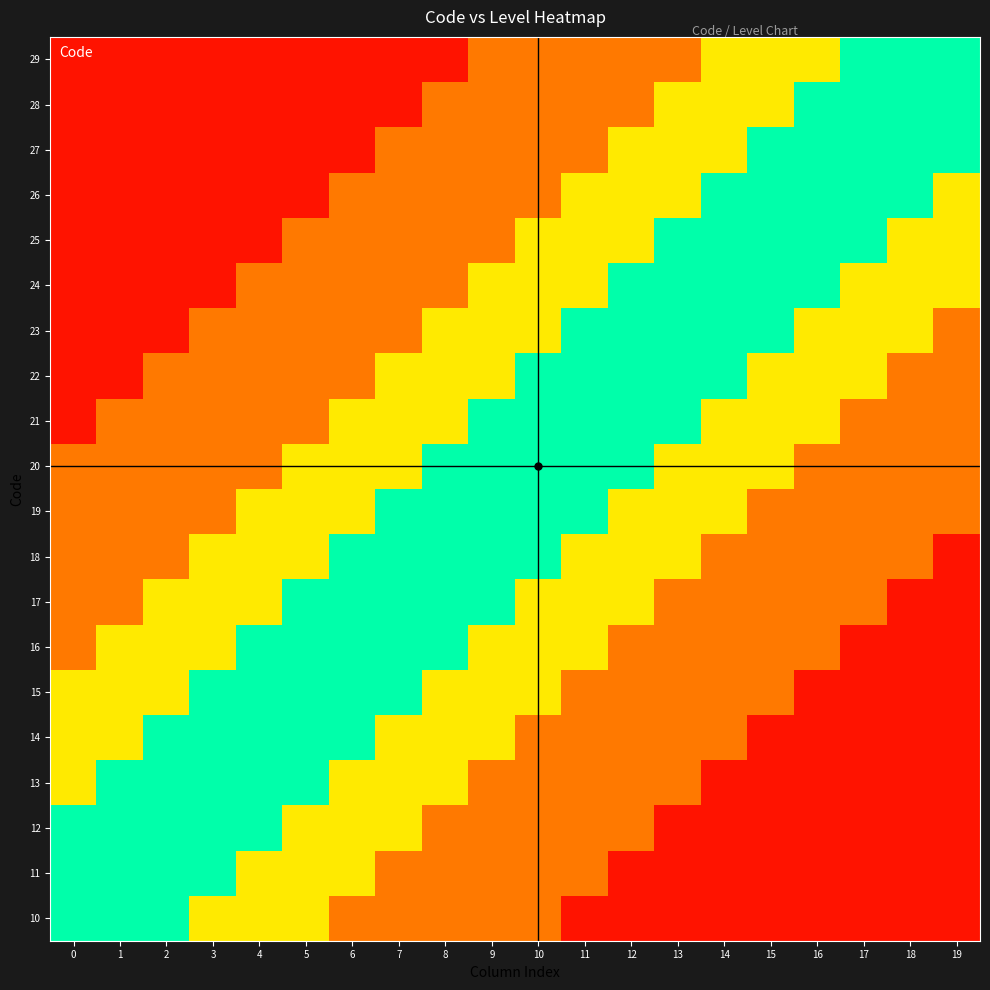

What is the difference between the highest and lowest values at 14?

0.9